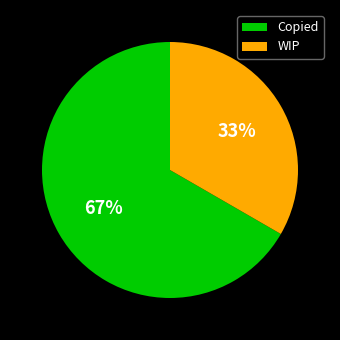

To the nearest percent, what is the average slice percentage?

50%